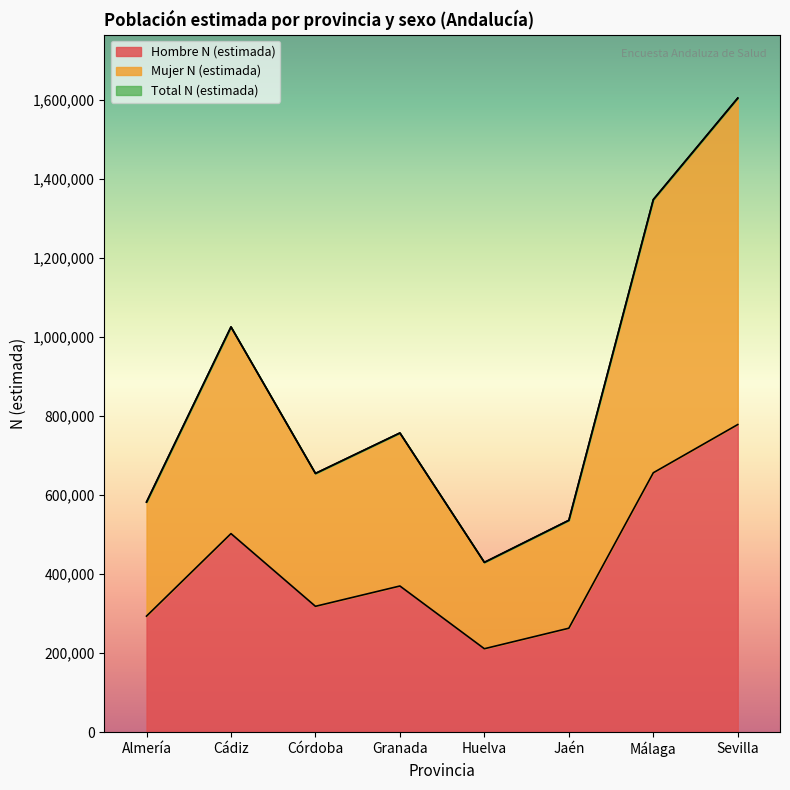

True or false: Hombre N (estimada) and Total N (estimada) cross at least once.

False